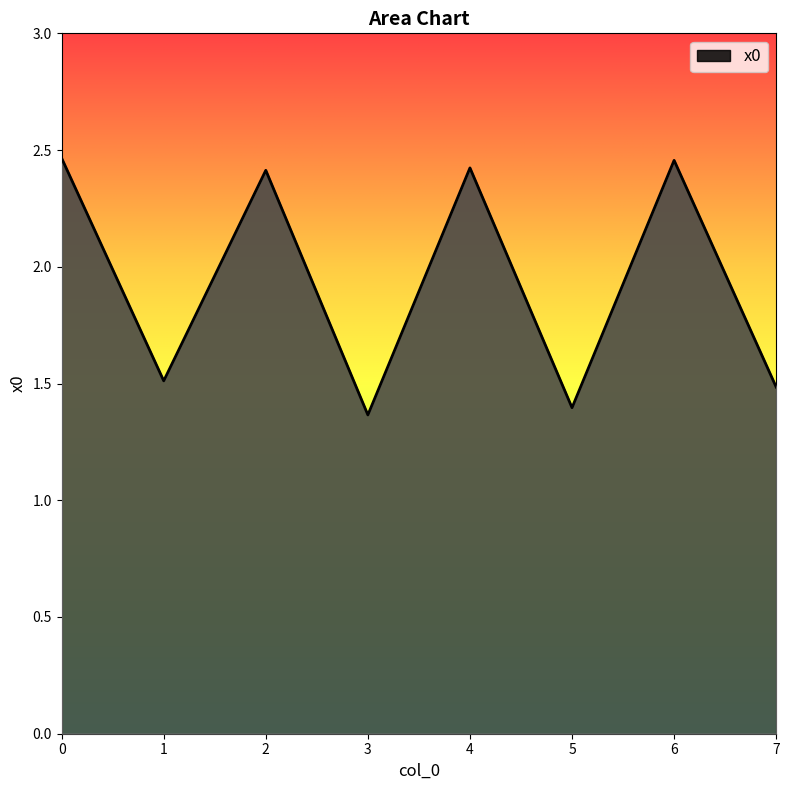

How many interior local valleys (lower than both neighbors) does the data have?

3